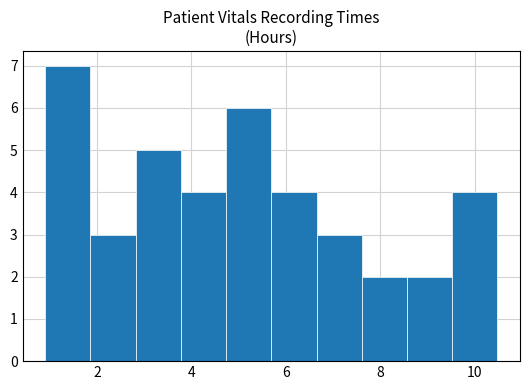

What is the height of the bar covering 9.6 to 10.4 on the x-axis? Neither the bar edges nor the heights are printed on the chart, so give them approximately, as read against the axes.

4